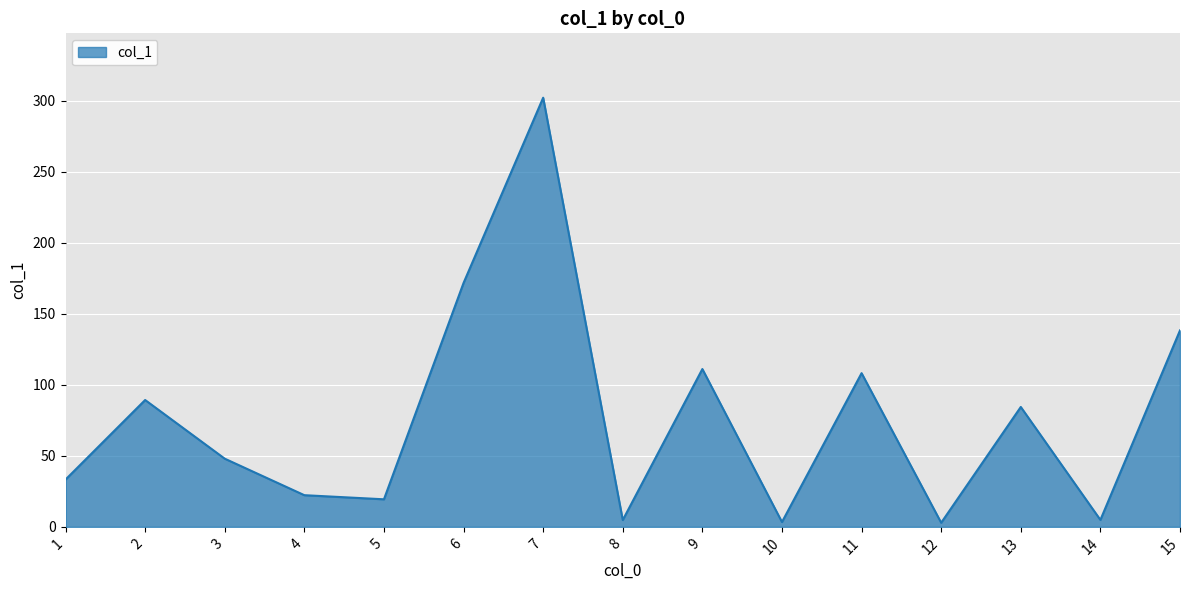

True or false: the data shows 22.3 at 4.

True